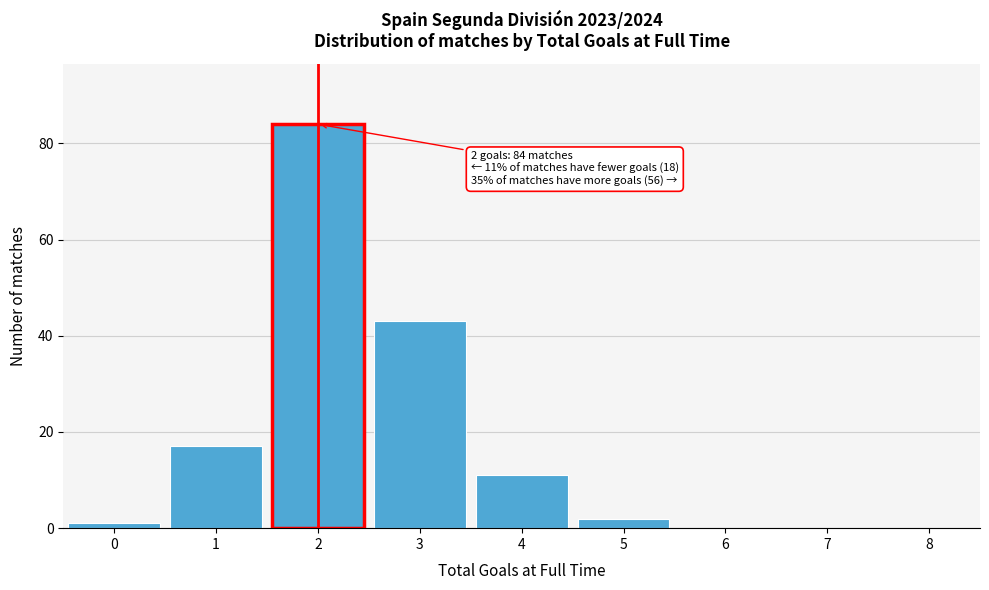

Reading right to left, transcribe all the data shown in this chart.

8=0	7=0	6=0	5=2	4=11	3=43	2=84	1=17	0=1